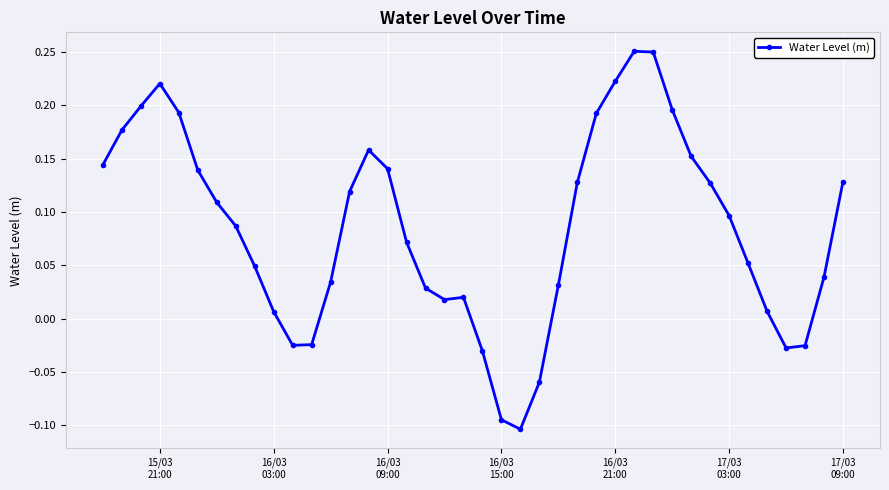

What is the difference between the second highest and minimum values?

0.4